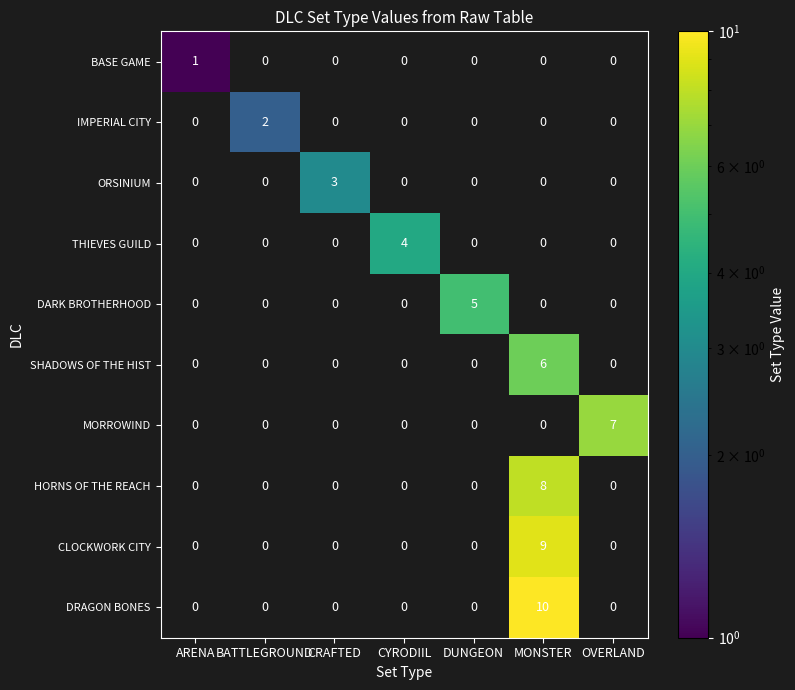

Is the value of CLOCKWORK CITY at OVERLAND greater than the value of BASE GAME at DUNGEON?

No